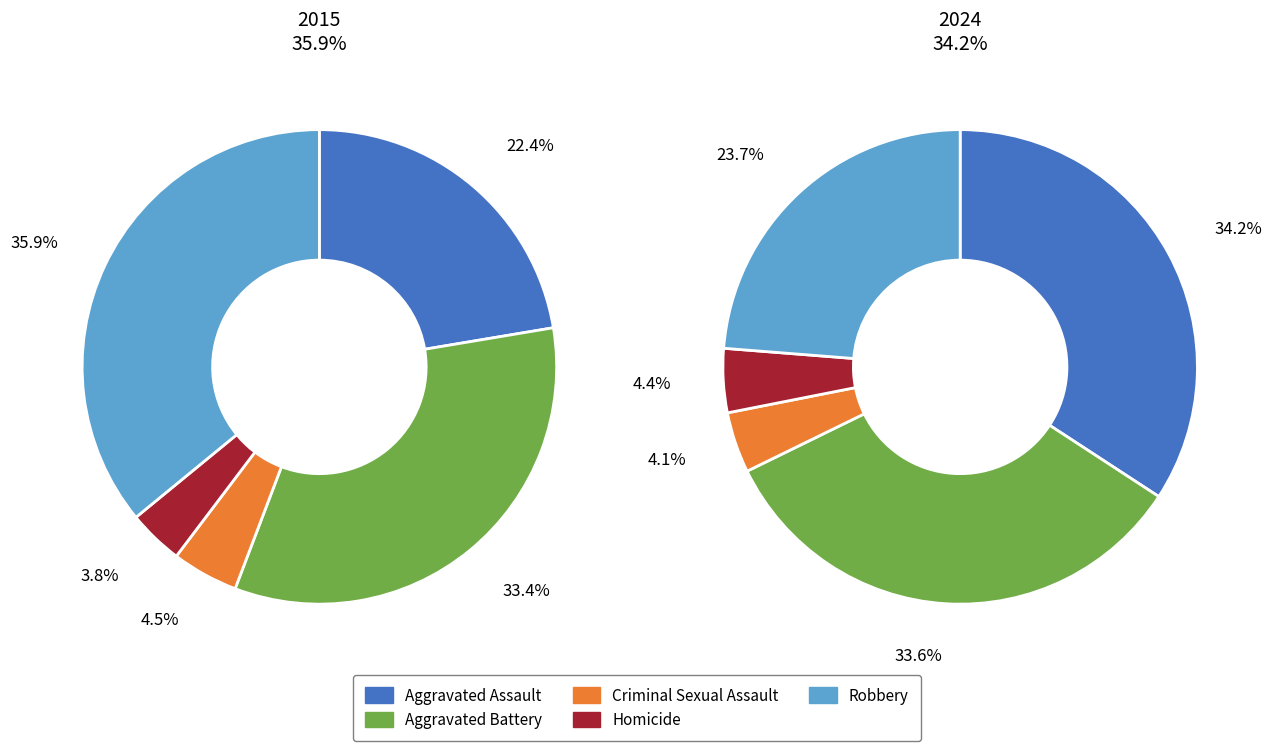

How many slices are in this pie chart?

5